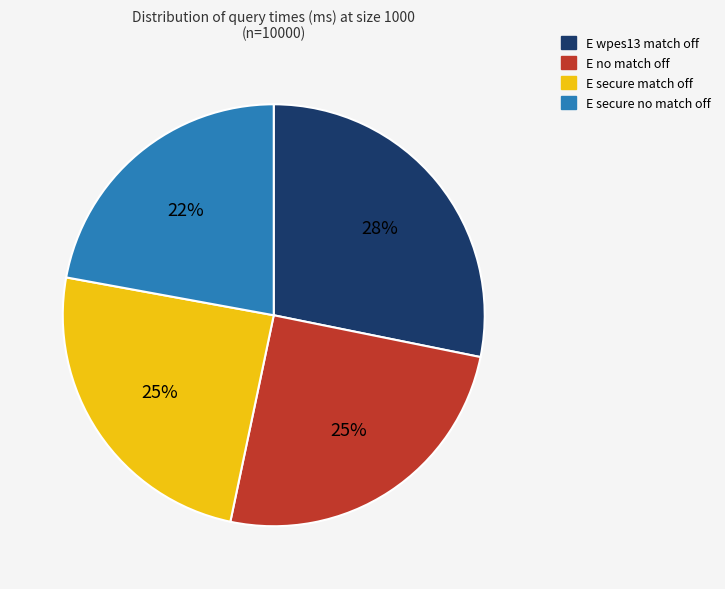

Do E secure no match off and E secure match off together represent more than half of the pie?

No